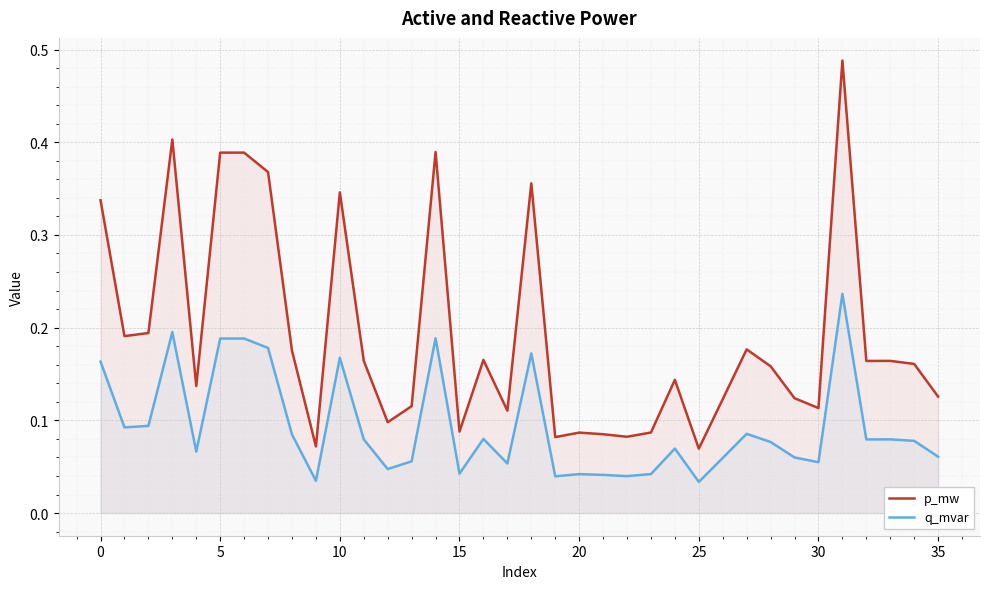

True or false: q_mvar has more than 2 interior local peaks.

True